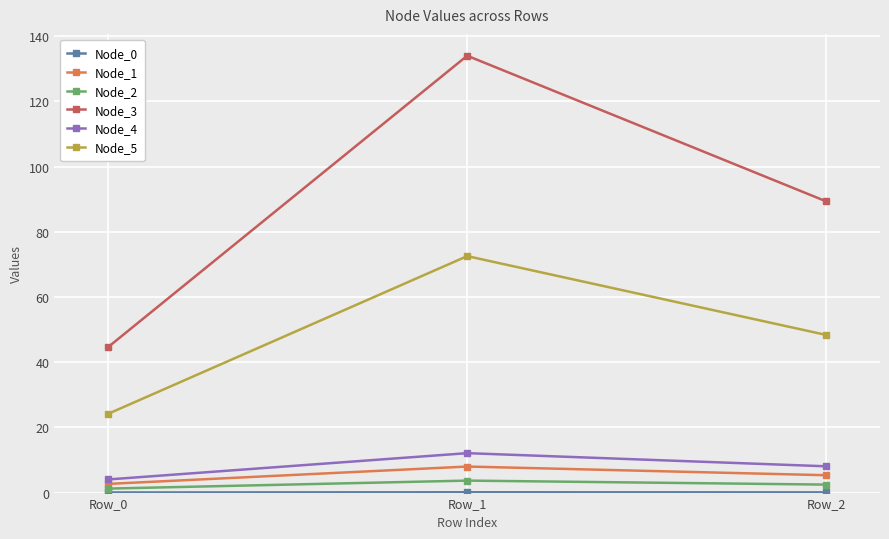

At how many categories does at least one series exceed 39?

3